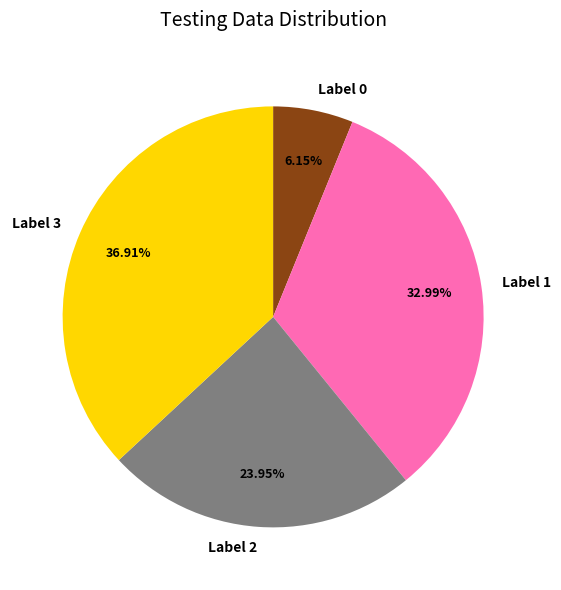

Does Label 1 represent more than half of the total?

No